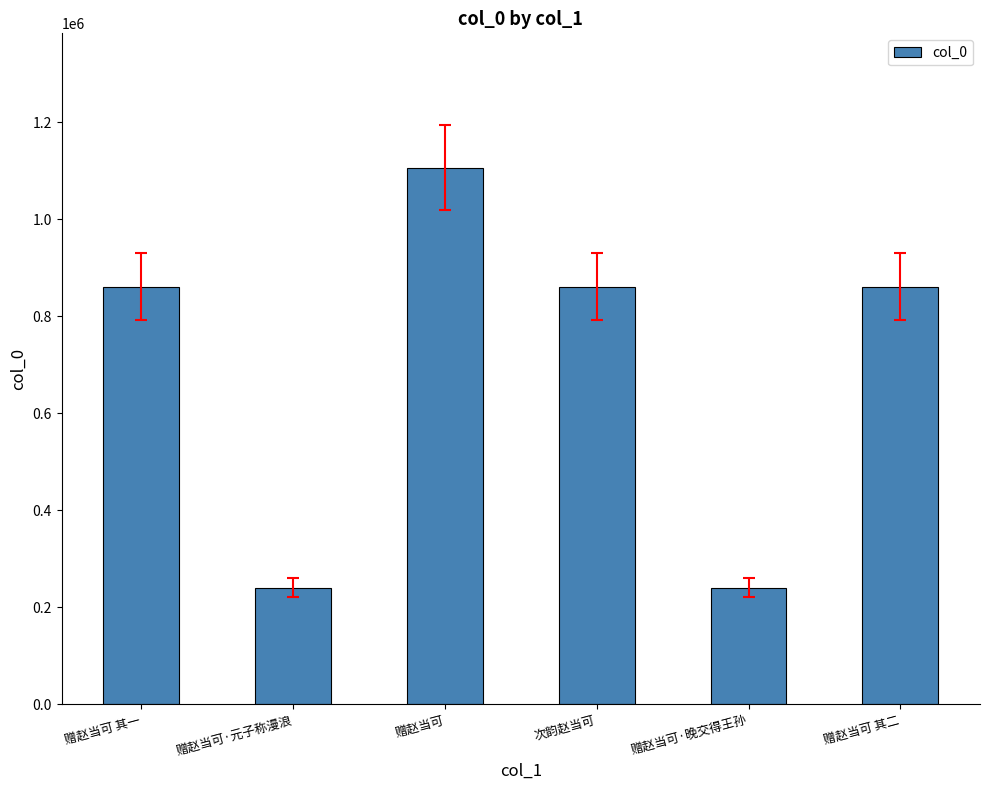

What is the value of the 1st bar from the left?

860848